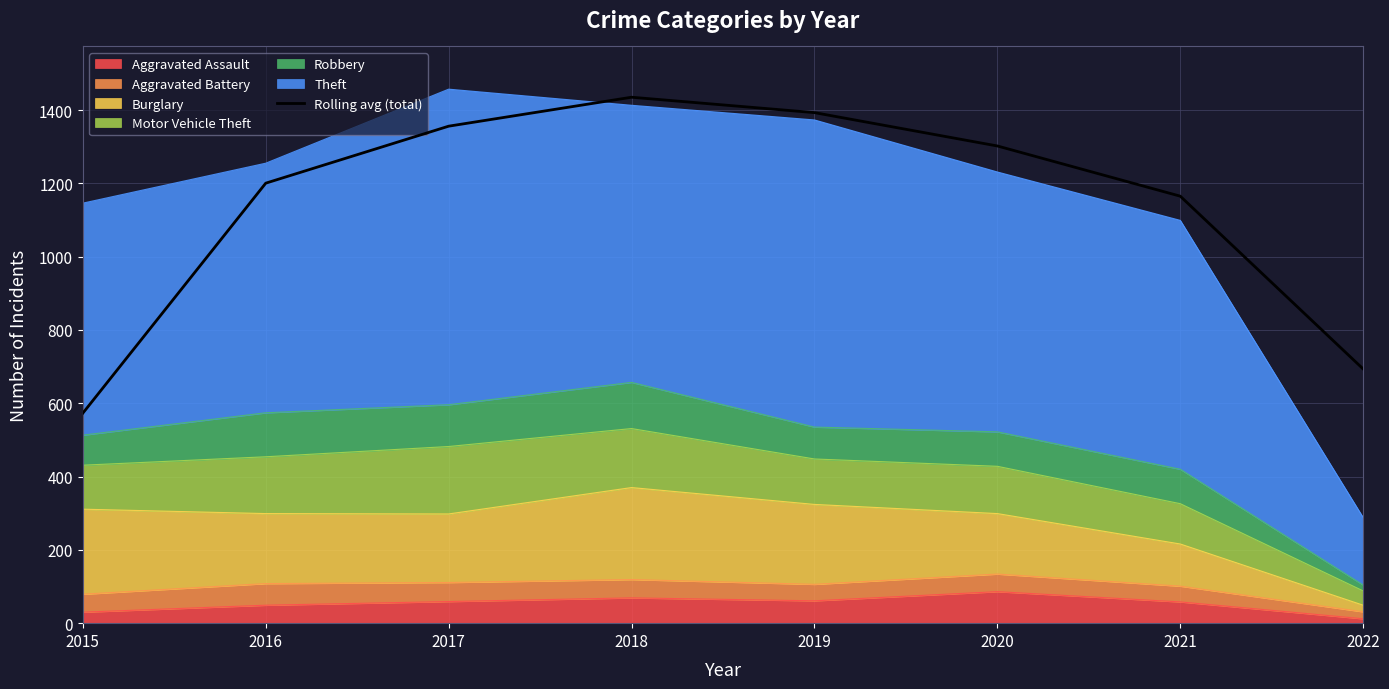

Approximately how many times larger is the value at 2015 compared to 2022?

0.8